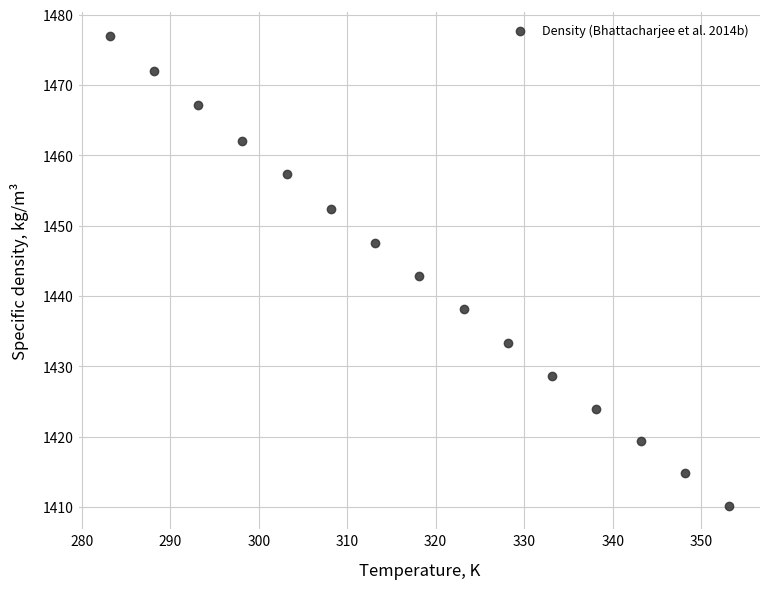

What is the range of Y values (max minus min)?

66.8